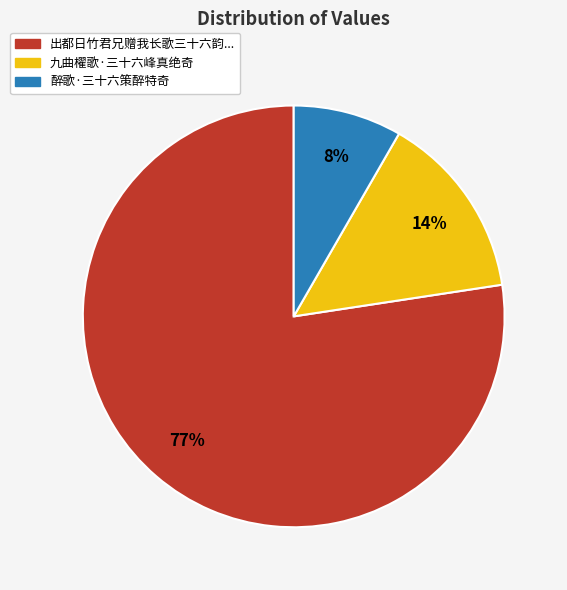

Is there any slice that represents more than half of the pie?

Yes